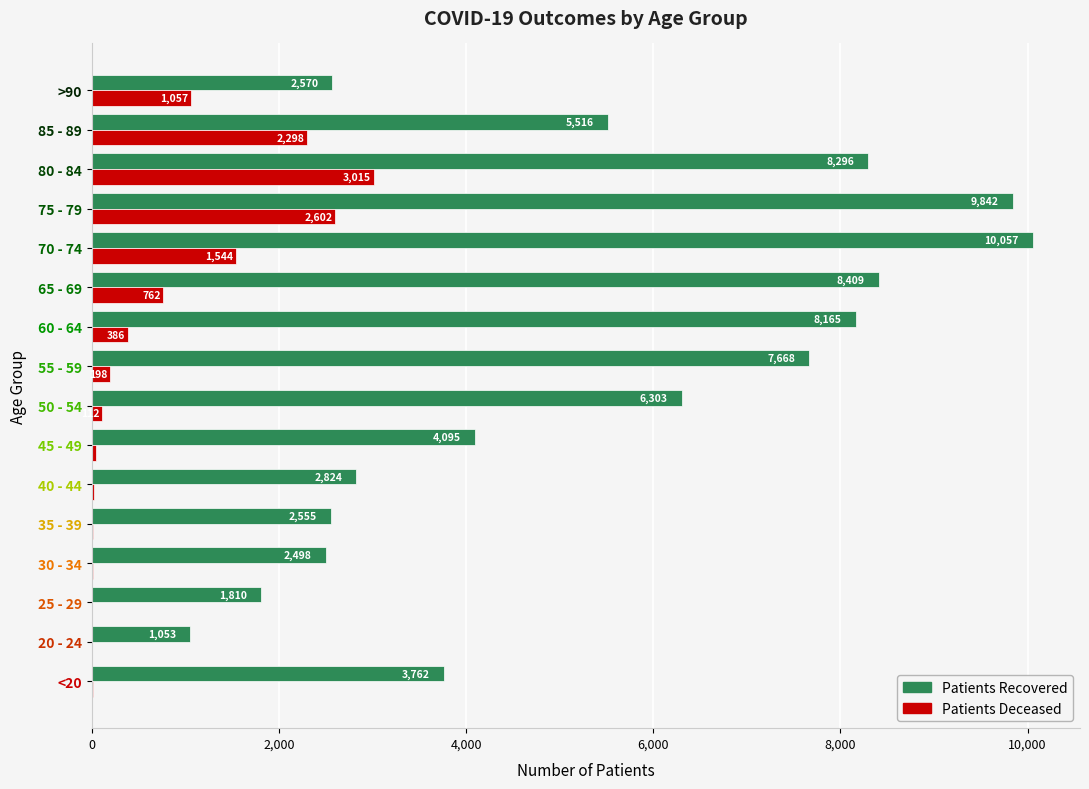

What is the total value across all series at 35 - 39?

2571